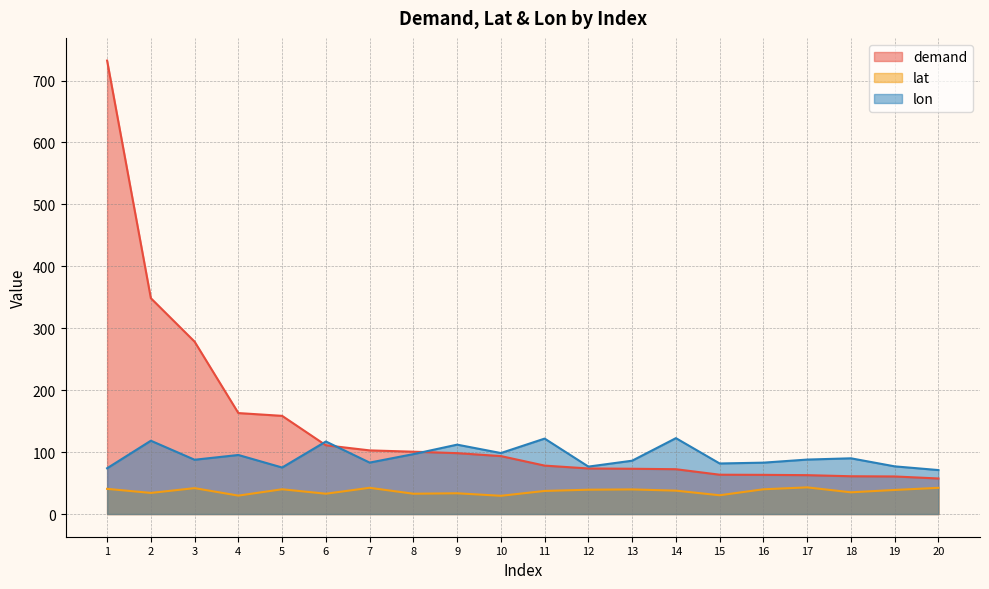

What is the total value across all series at 20?

170.8